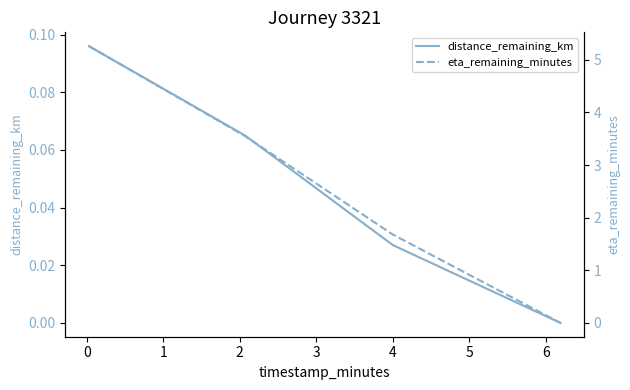

Reading right to left, what are all the values shown in this chart?

distance_remaining_km: 0.0	0.0	0.1	0.1
eta_remaining_minutes: 0.0	1.7	3.5	5.3